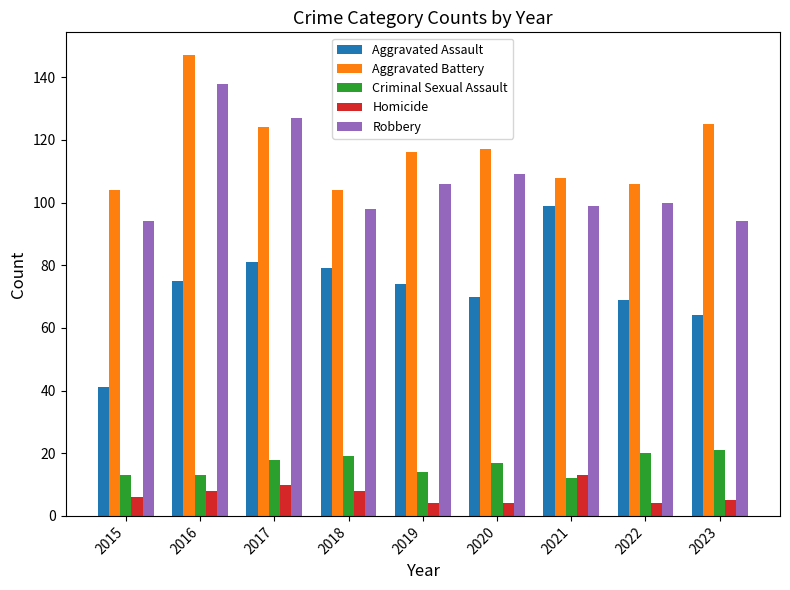

What is the spread (max minus min) of values at 2022?

102